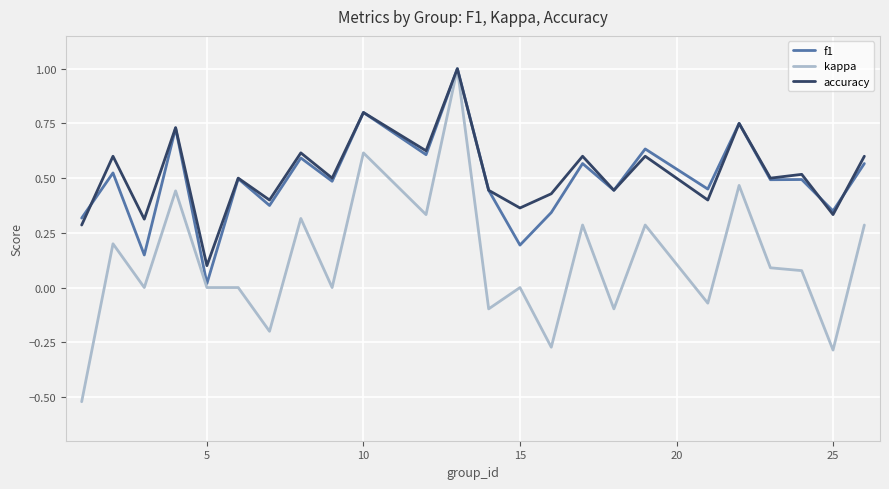

Which series has the widest spread of values?

kappa